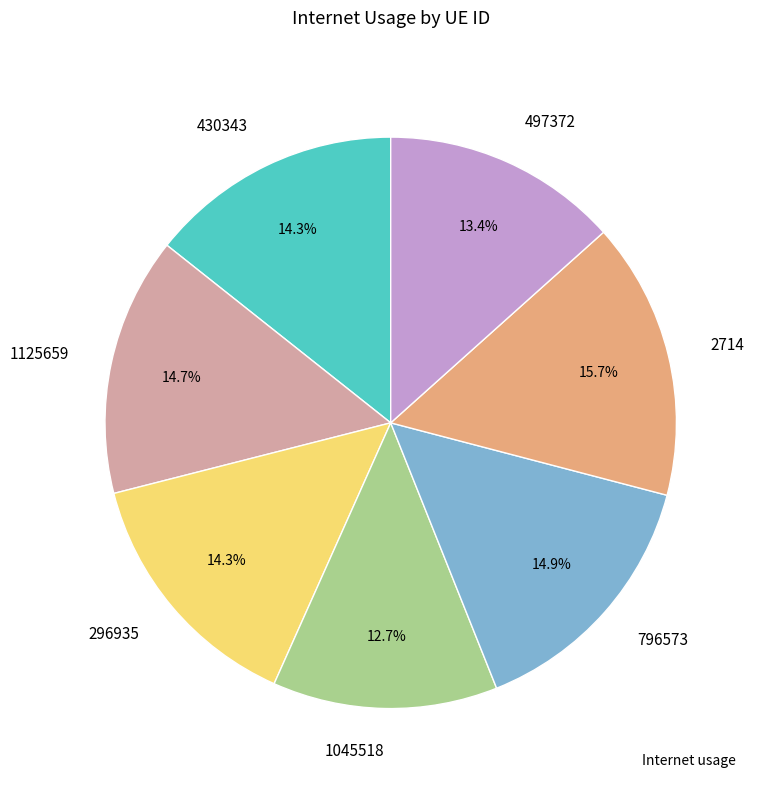

Is it true that 430343 is 14% of the pie?

True